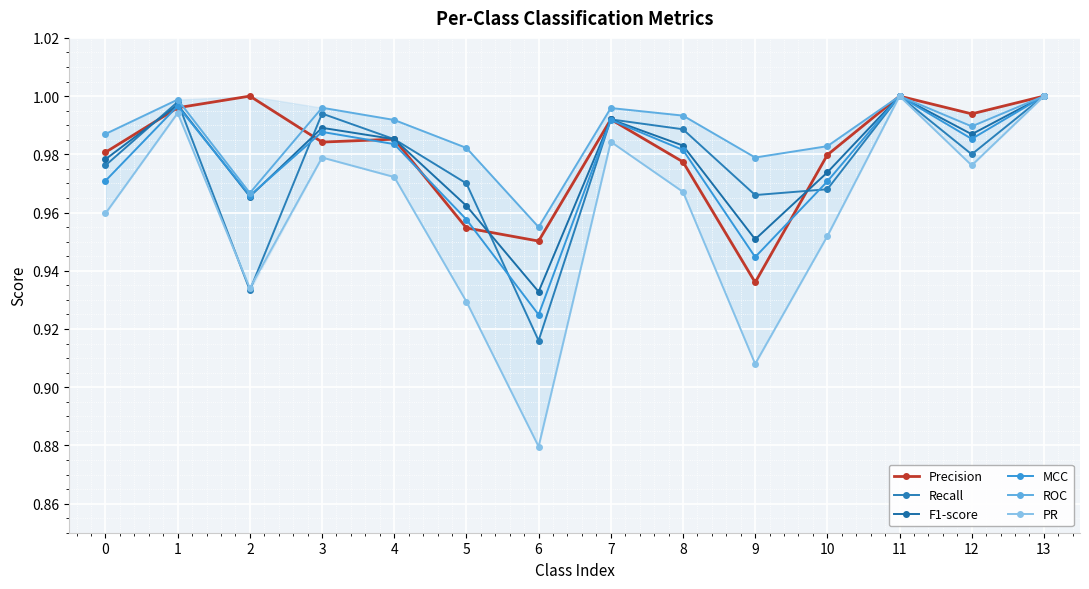

Does the chart have visible grid lines?

Yes